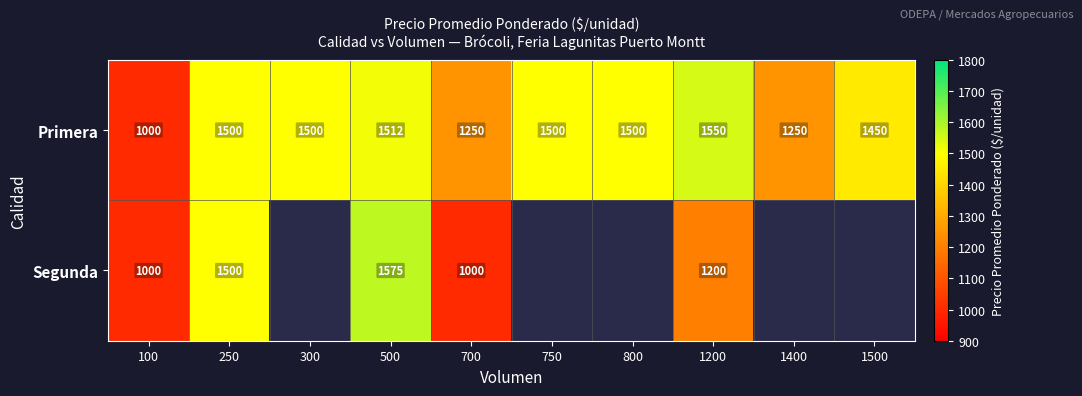

What value does the Primera series have at 300?

1500